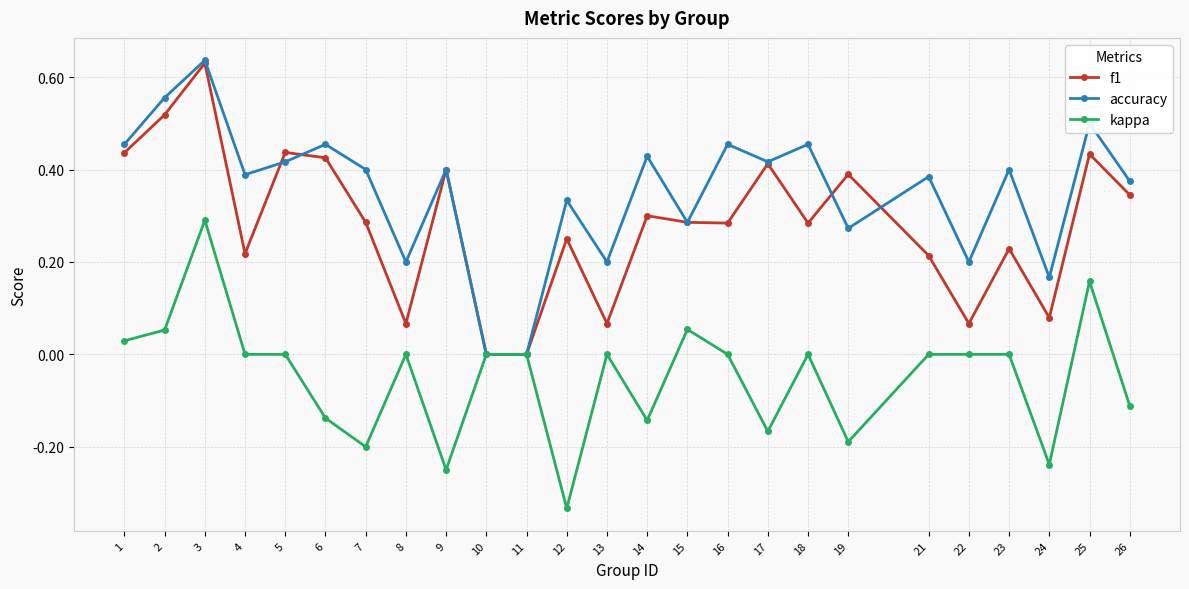

Which label corresponds to the largest value in the chart?

3